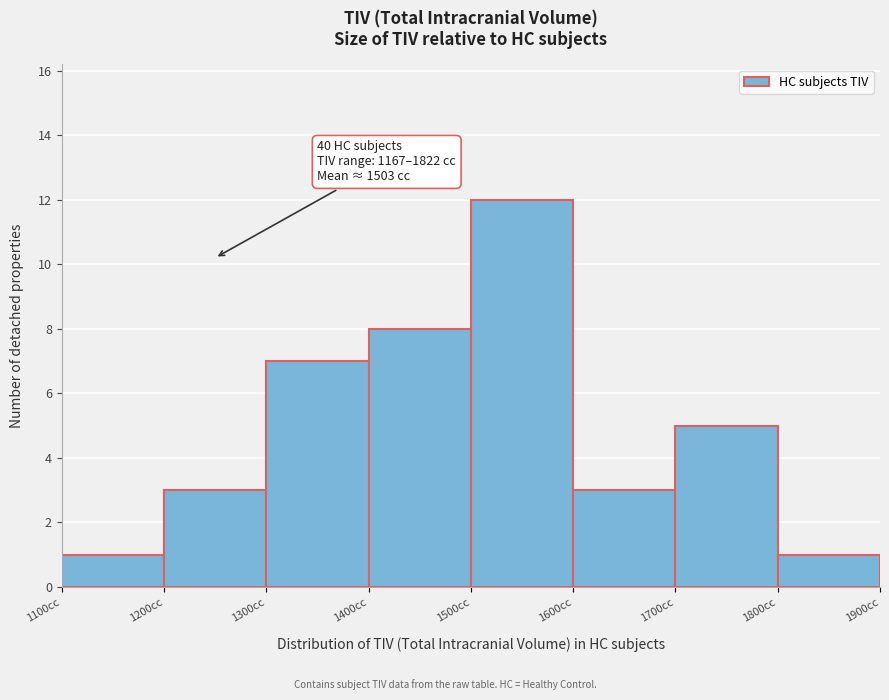

Which range on the x-axis has the tallest bar?

1500 to 1600